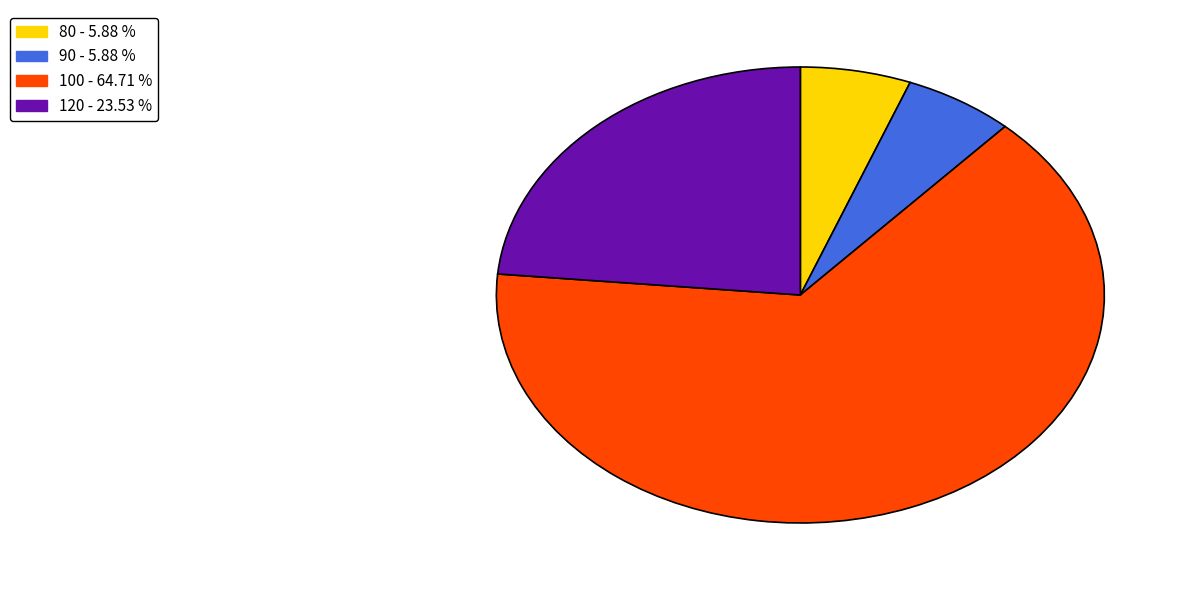

Does any single category account for the majority?

Yes